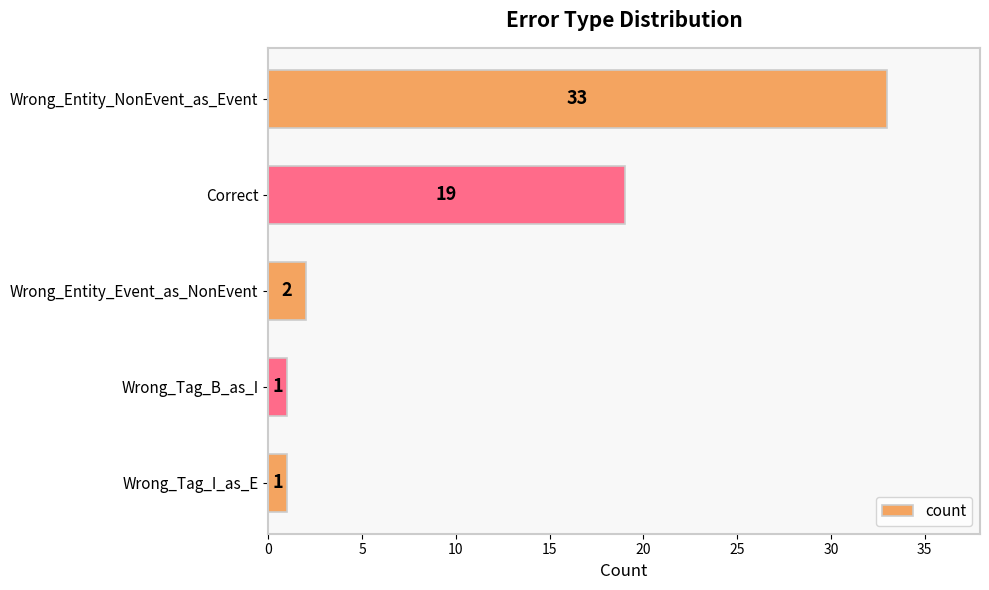

What is the smallest value displayed?

1